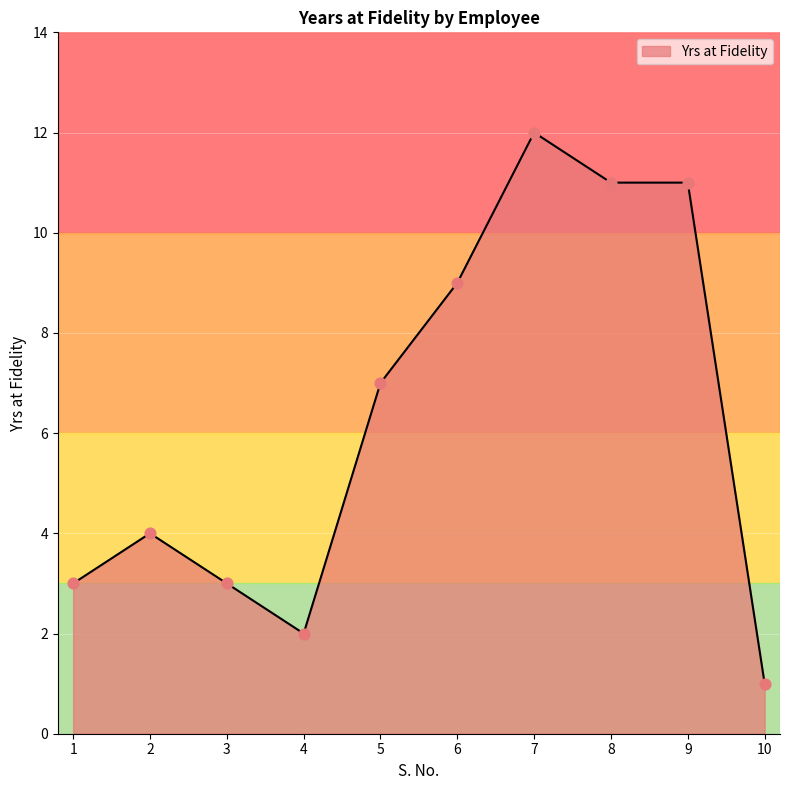

What is the change in value from 1 to 2?

+1